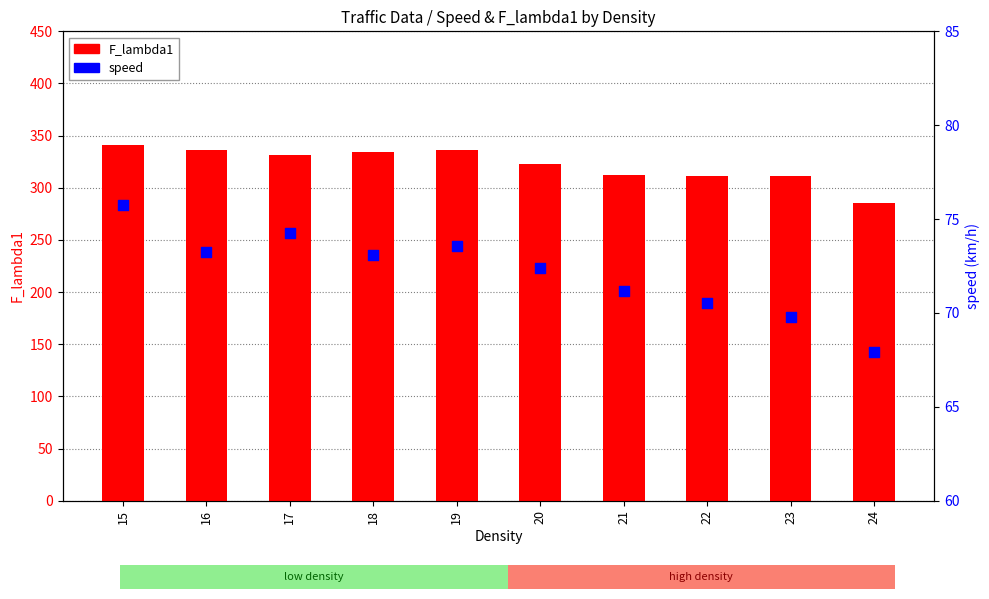

Which series has the widest spread of Y values?

F_lambda1